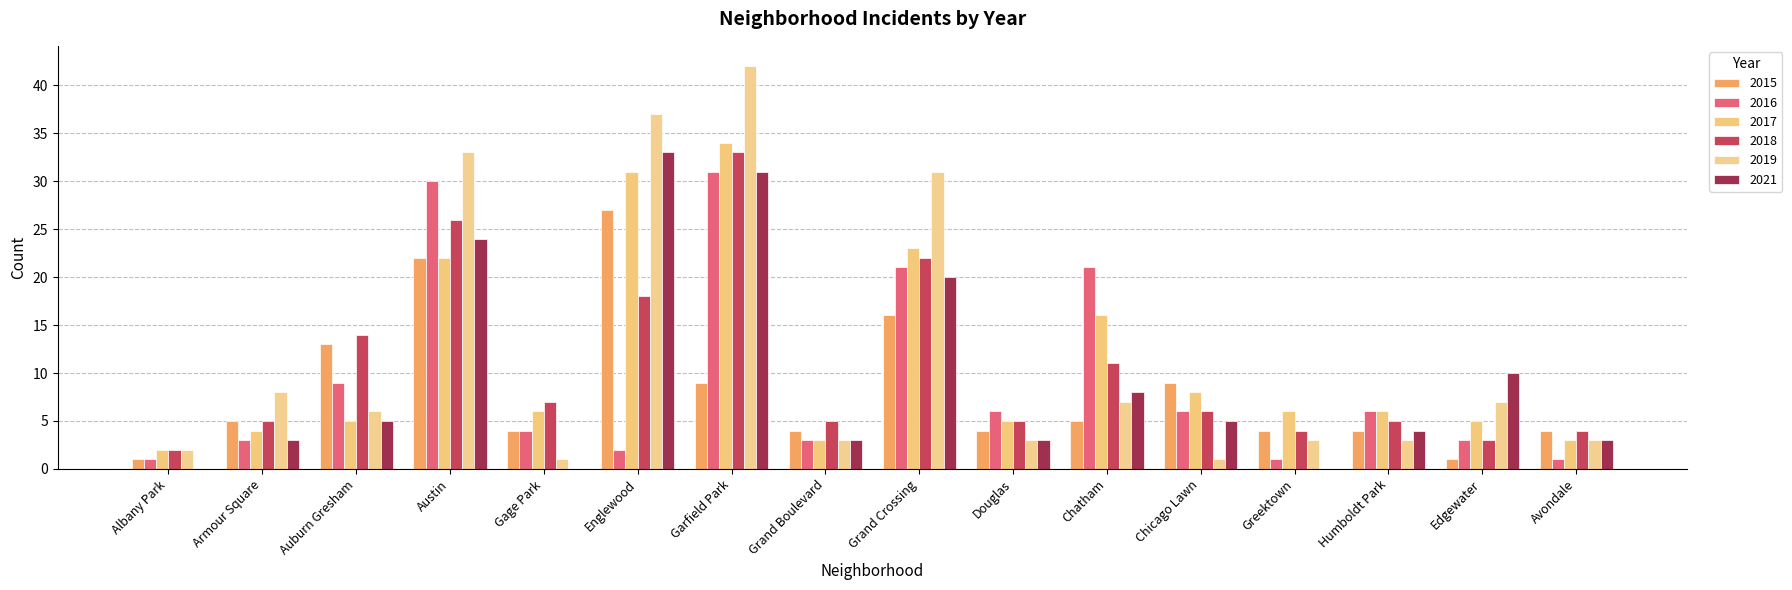

What is the sum of the 2016 values at Albany Park and Grand Boulevard?

4